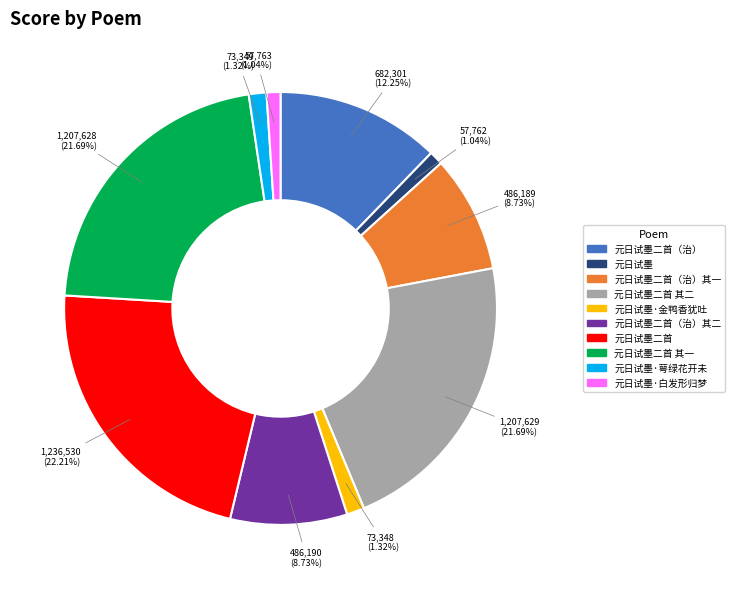

Is there any slice that represents more than half of the pie?

No